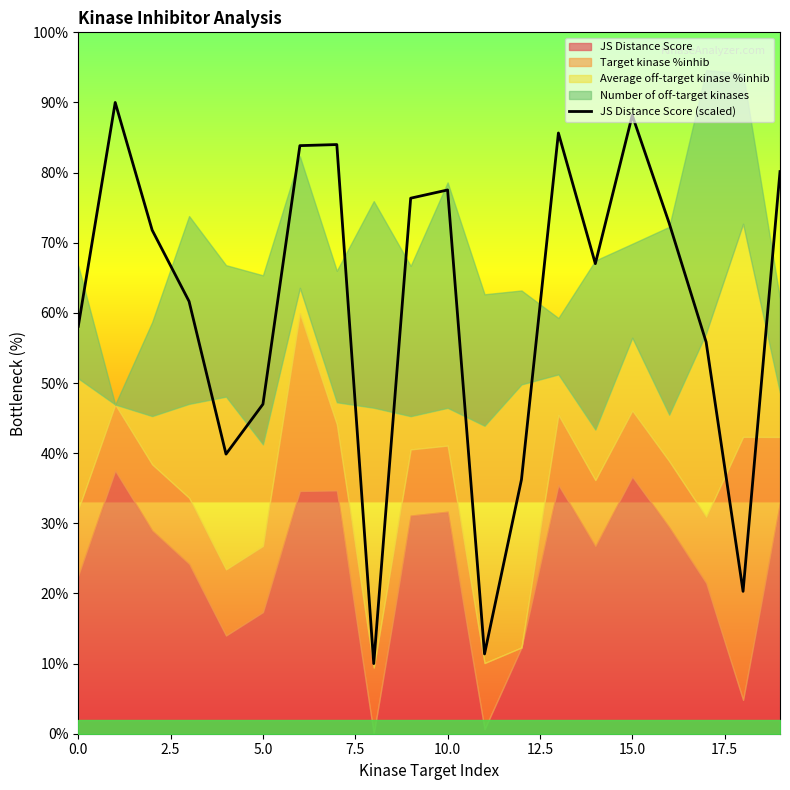

What is the maximum value shown in the chart?

90.0